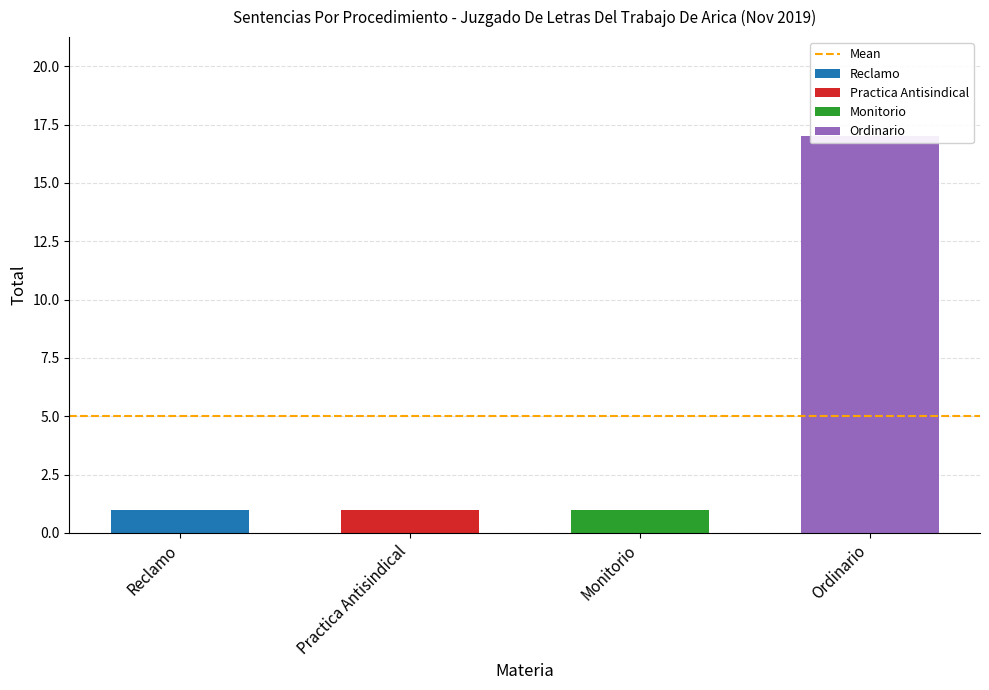

List the labels in order of value, largest first.

Ordinario, Reclamo, Practica Antisindical, Monitorio